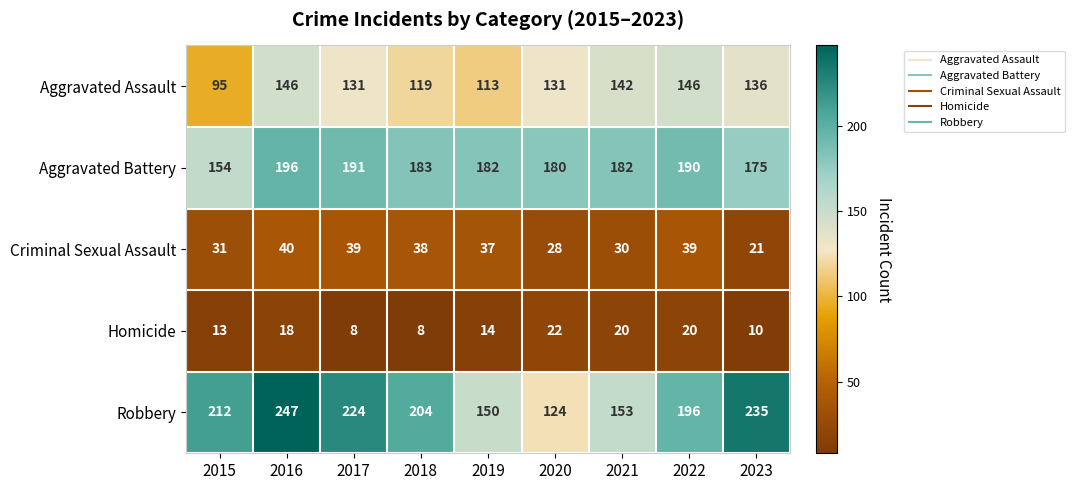

At how many categories does at least one series exceed 213?

3